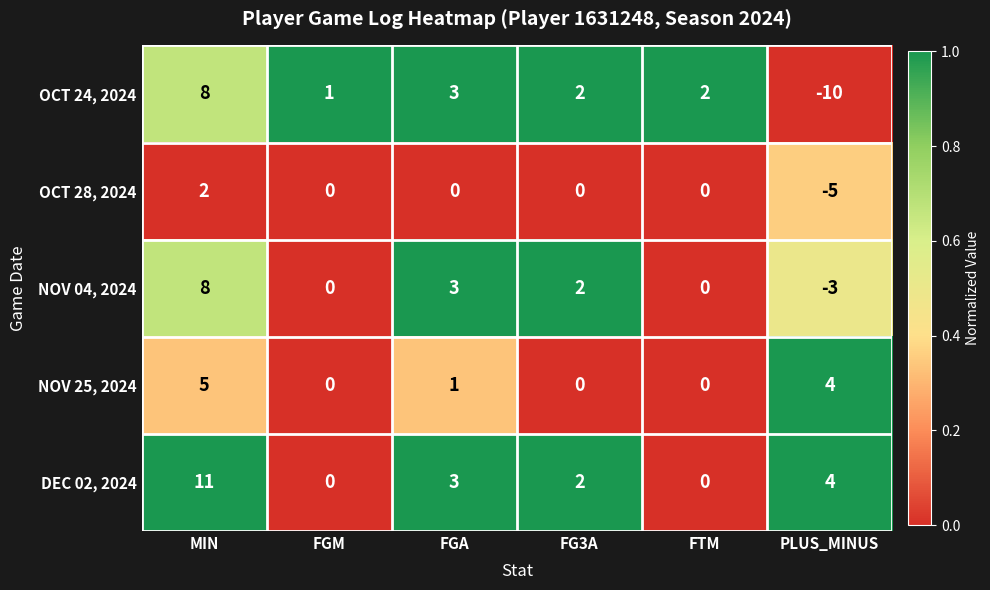

Reading left to right, transcribe all the data shown in this chart.

OCT 24, 2024: 8	1	3	2	2	-10
OCT 28, 2024: 2	0	0	0	0	-5
NOV 04, 2024: 8	0	3	2	0	-3
NOV 25, 2024: 5	0	1	0	0	4
DEC 02, 2024: 11	0	3	2	0	4